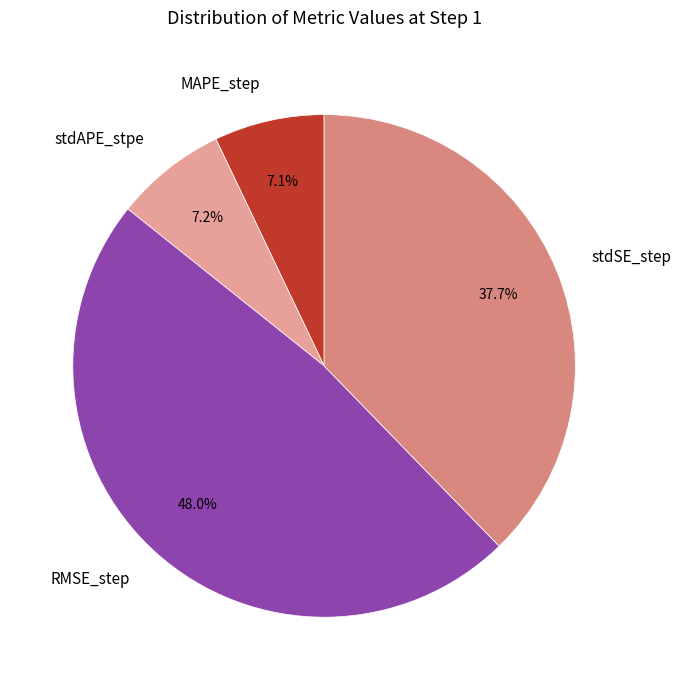

How much of the chart is everything except RMSE_step?

52.0%